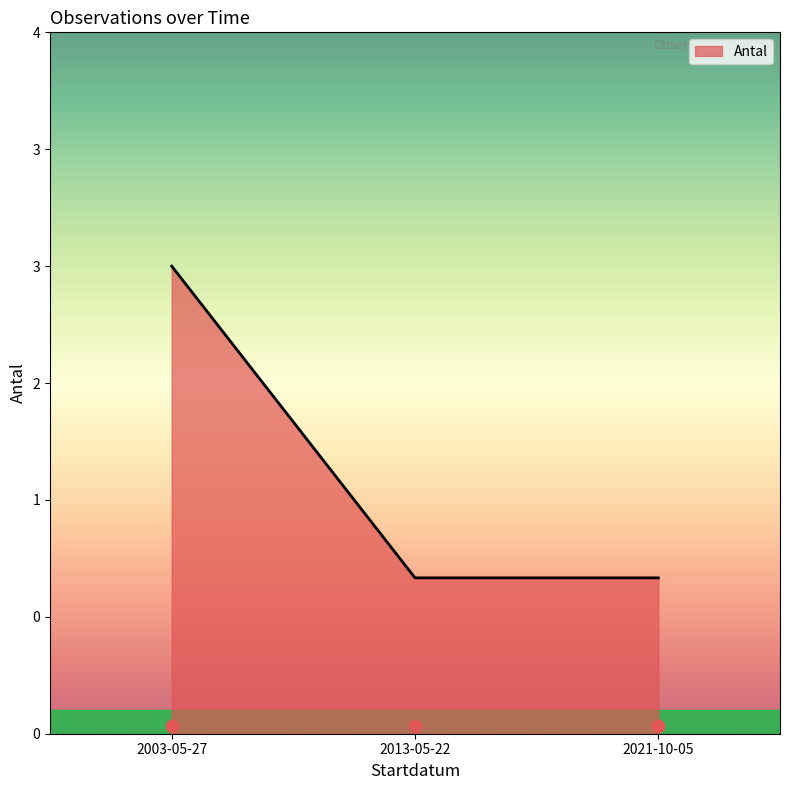

Which has a higher value, 2003-05-27 or 2013-05-22?

2003-05-27